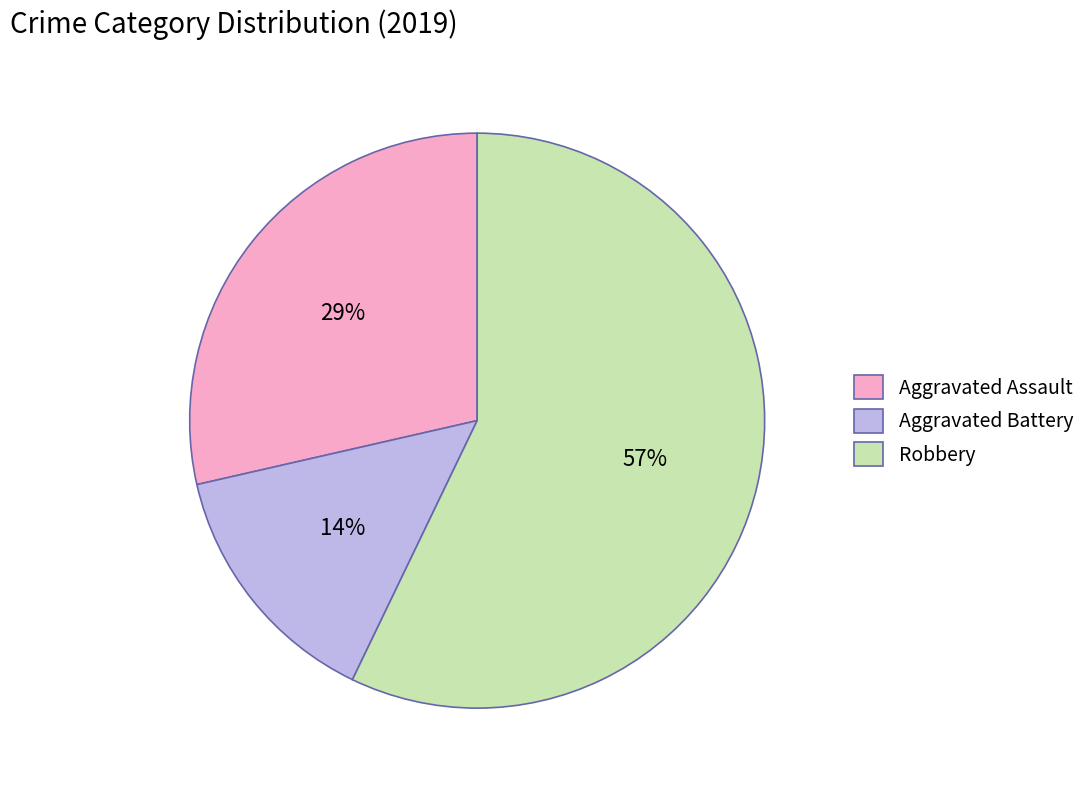

Rank the categories by value from highest to lowest.

Robbery, Aggravated Assault, Aggravated Battery